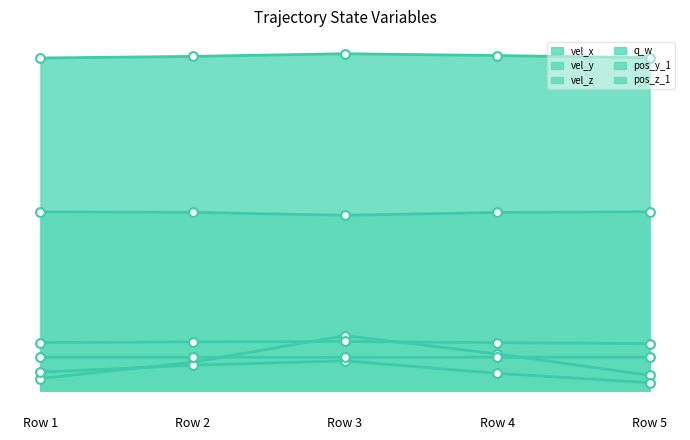

Is the value of pos_y_1 at Row 1 greater than the value of vel_z at Row 3?

Yes